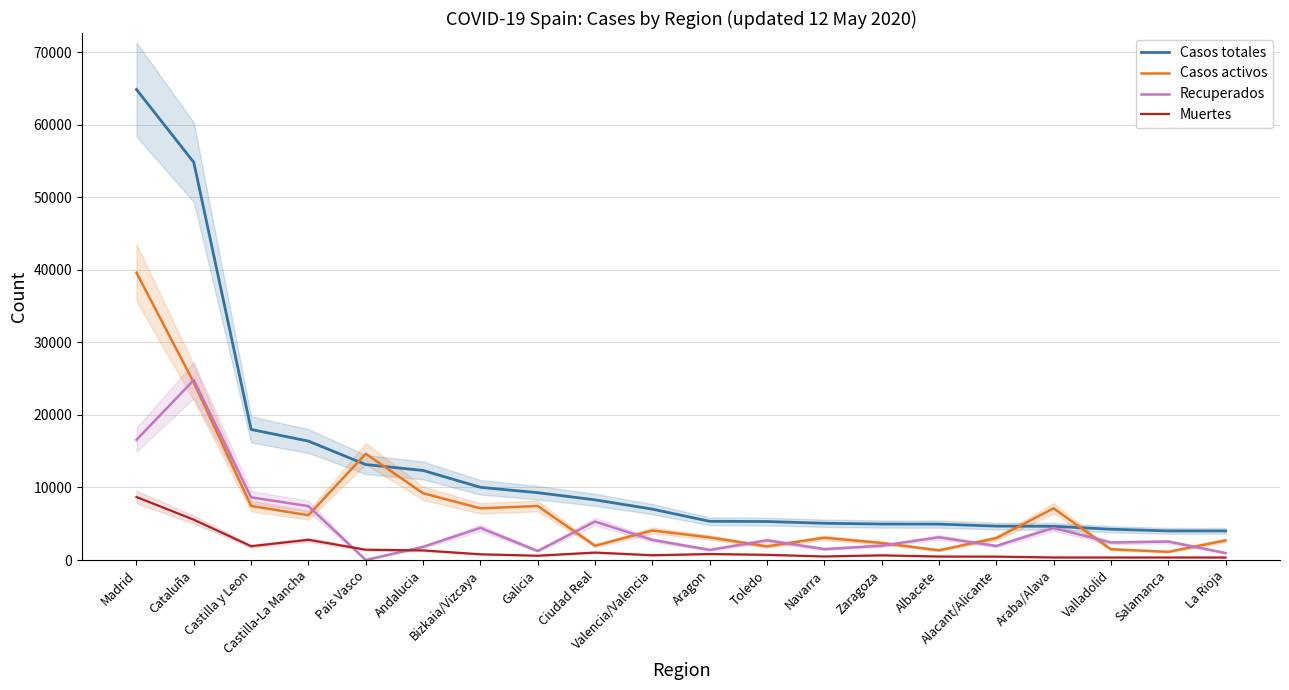

Reading left to right, what are all the values shown in this chart?

Casos totales: Madrid=64853	Cataluña=54807	Castilla y Leon=17995	Castilla-La Mancha=16387	Pais Vasco=13156	Andalucia=12341	Bizkaia/Vizcaya=10021	Galicia=9280	Ciudad Real=8293	Valencia/Valencia=7011	Aragon=5336	Toledo=5307	Navarra=5065	Zaragoza=4959	Albacete=4948	Alacant/Alicante=4671	Araba/Alava=4649	Valladolid=4242	Salamanca=4012	La Rioja=4008
Casos activos: Madrid=39604	Cataluña=24454	Castilla y Leon=7453	Castilla-La Mancha=6172	Pais Vasco=14646	Andalucia=9205	Bizkaia/Vizcaya=7124	Galicia=7445	Ciudad Real=1967	Valencia/Valencia=4066	Aragon=3116	Toledo=1883	Navarra=3070	Zaragoza=2347	Albacete=1335	Alacant/Alicante=3017	Araba/Alava=7124	Valladolid=1487	Salamanca=1124	La Rioja=2700
Recuperados: Madrid=16566	Cataluña=24798	Castilla y Leon=8637	Castilla-La Mancha=7429	Pais Vasco=0	Andalucia=1814	Bizkaia/Vizcaya=4423	Galicia=1242	Ciudad Real=5300	Valencia/Valencia=2767	Aragon=1395	Toledo=2708	Navarra=1505	Zaragoza=1968	Albacete=3131	Alacant/Alicante=1938	Araba/Alava=4423	Valladolid=2408	Salamanca=2541	La Rioja=962
Muertes: Madrid=8683	Cataluña=5555	Castilla y Leon=1905	Castilla-La Mancha=2786	Pais Vasco=1418	Andalucia=1322	Bizkaia/Vizcaya=790	Galicia=593	Ciudad Real=1026	Valencia/Valencia=658	Aragon=825	Toledo=716	Navarra=490	Zaragoza=644	Albacete=482	Alacant/Alicante=470	Araba/Alava=351	Valladolid=347	Salamanca=347	La Rioja=346